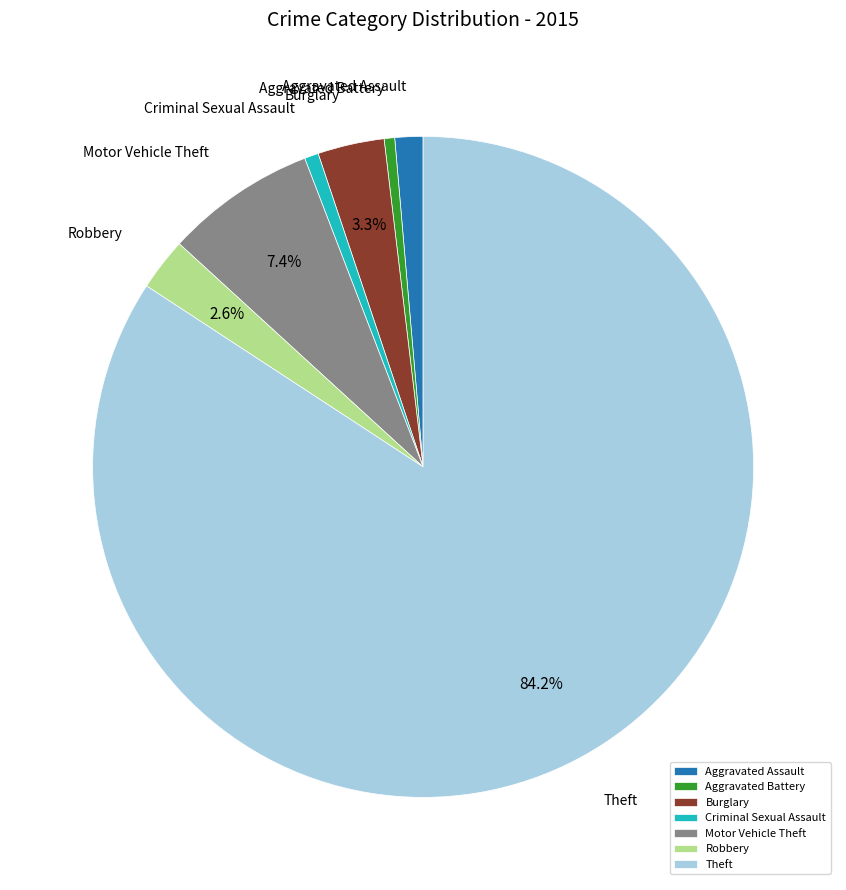

To the nearest percent, what is the average slice percentage?

14%